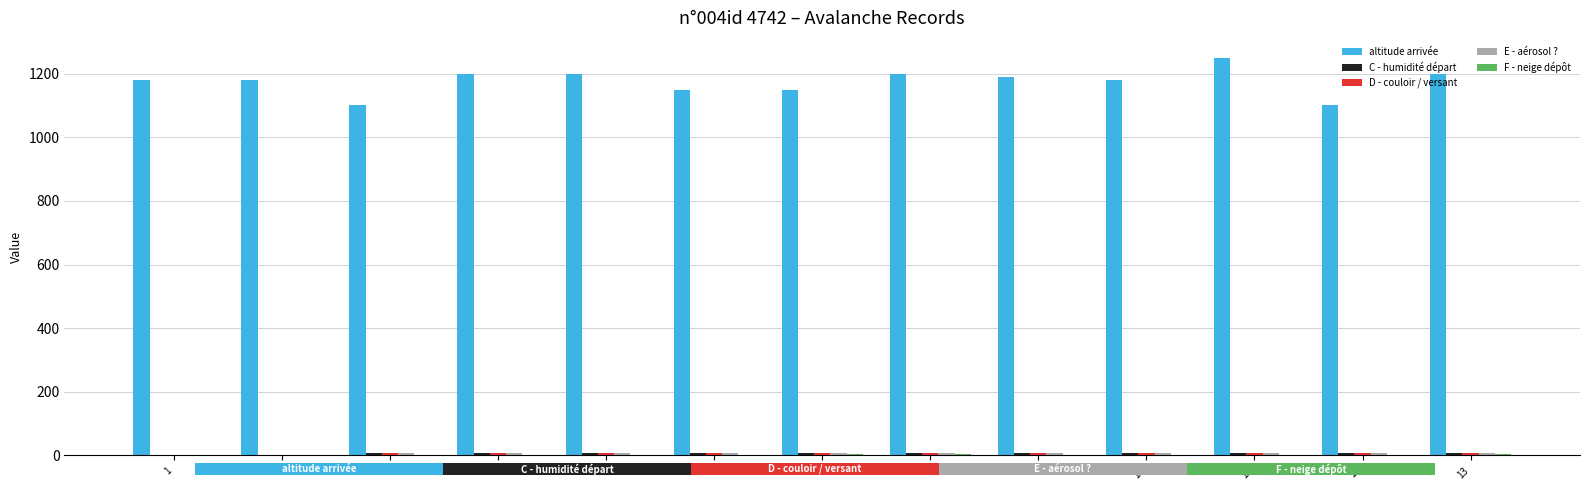

What is the greatest value displayed?

1250